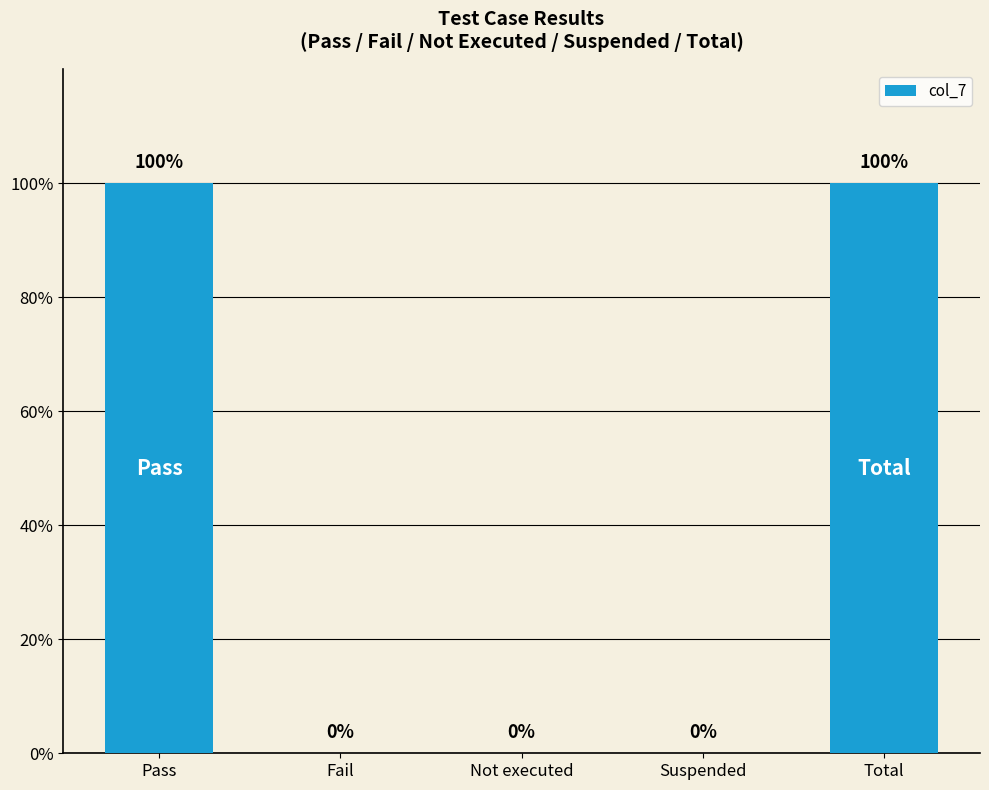

Are the bars horizontal?

No